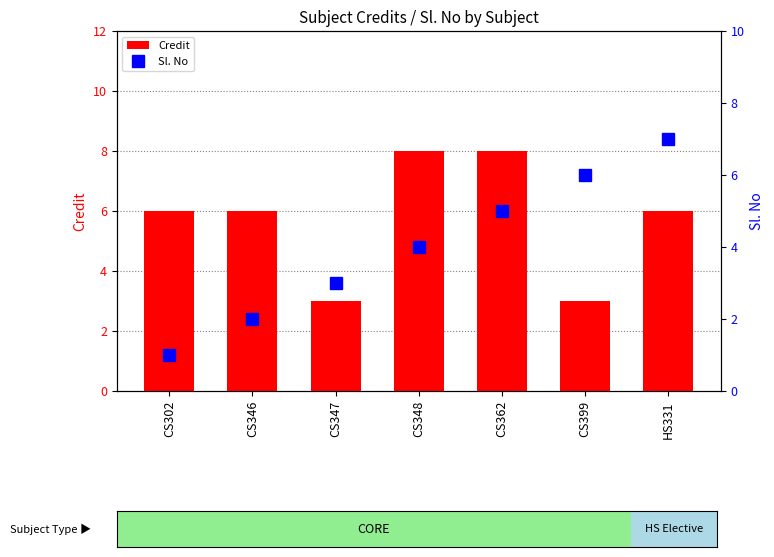

Which has a higher value, CS348 or CS302?

CS348